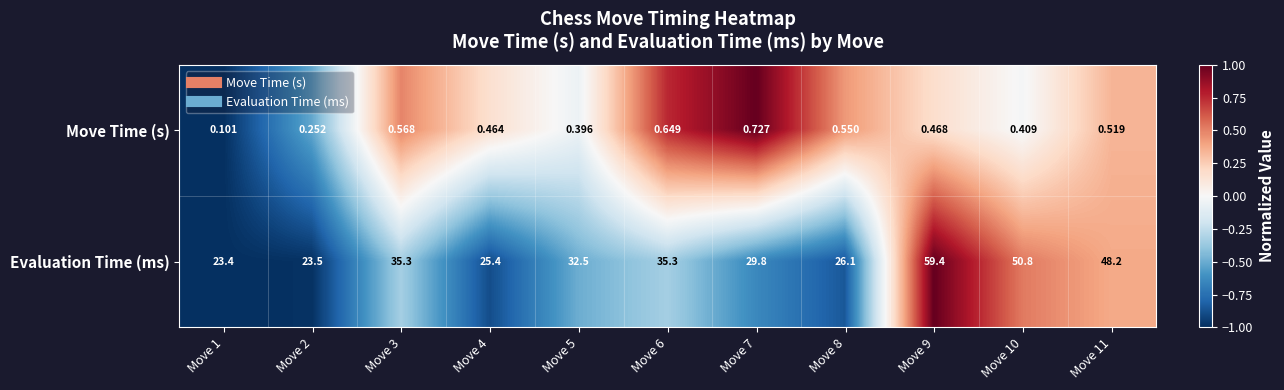

How many categories are shown in the chart?

11